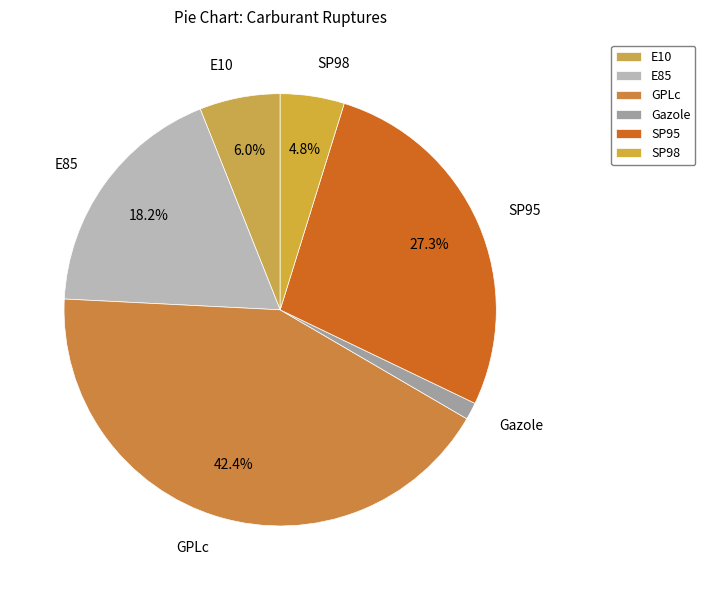

Combined, do E85 and SP95 account for over 50%?

No